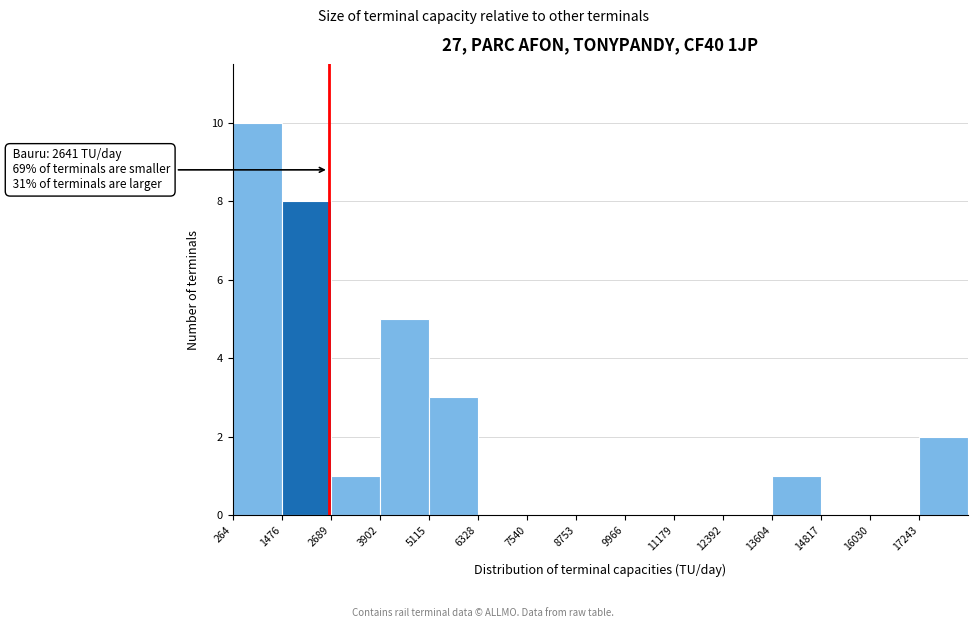

Over which range of the x-axis is the bar tallest?

200 to 1400